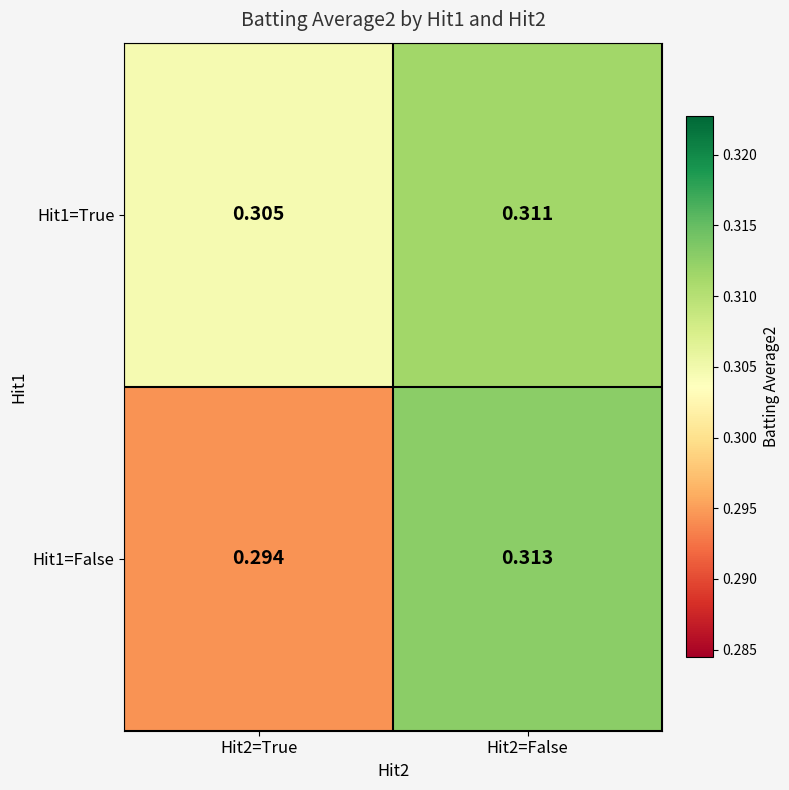

What is the total value across all series at Hit2=False?

0.6